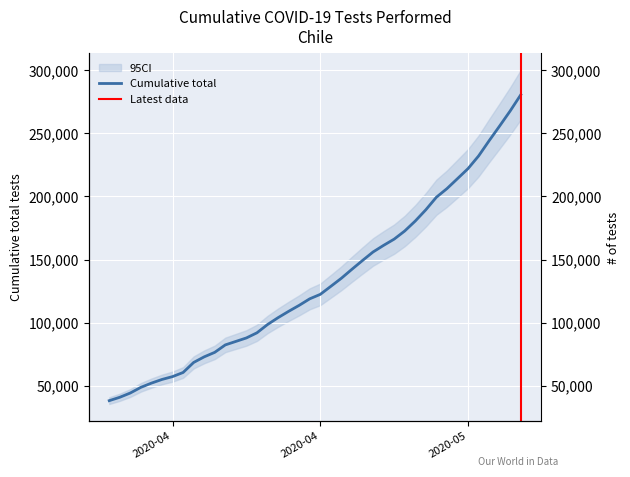

Between 2020-04-19 and 2020-04-11, which is larger?

2020-04-19